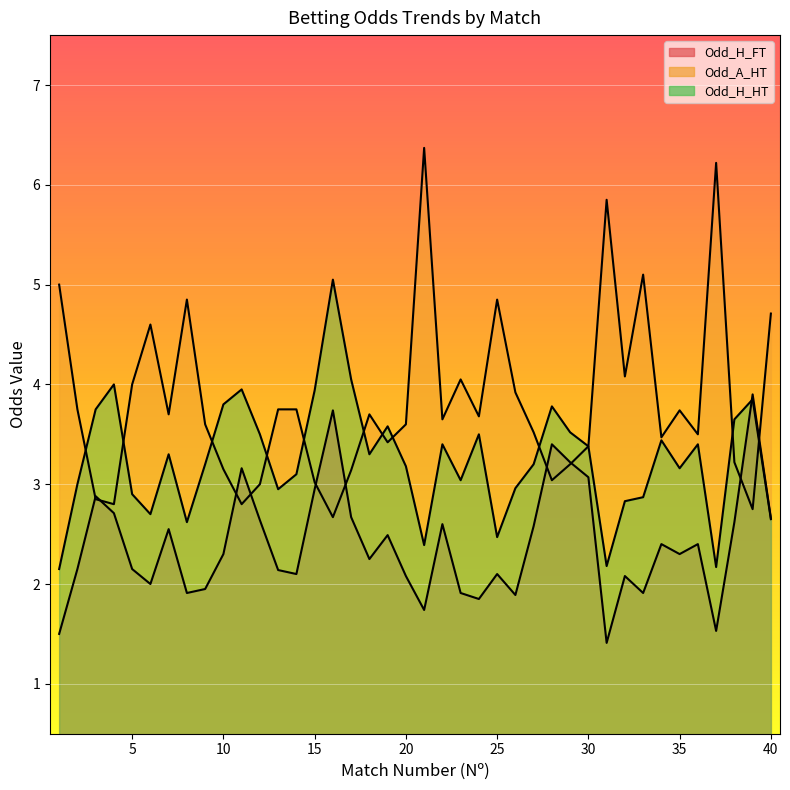

What is the difference between the Odd_A_HT values at 36 and 23?

0.5